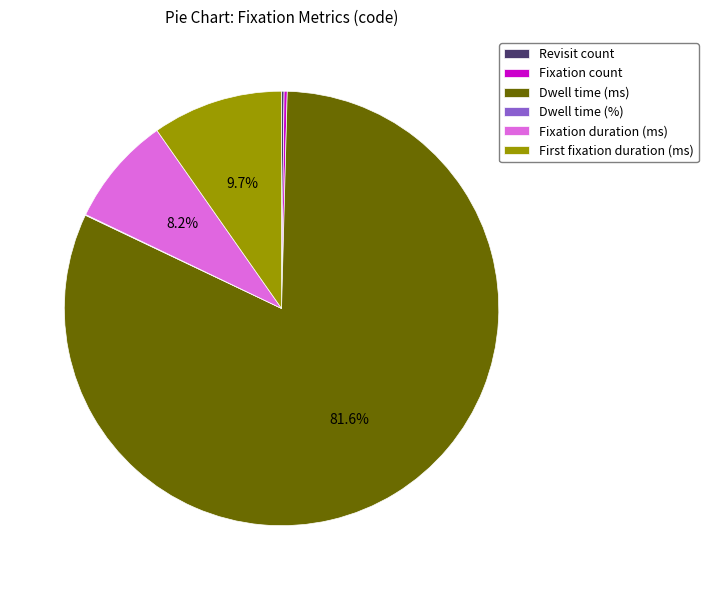

Which category has the biggest portion of the pie?

Dwell time (ms)